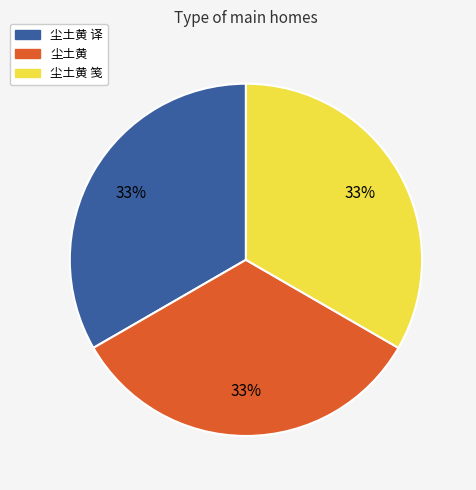

To the nearest percent, what is the average slice percentage?

33%